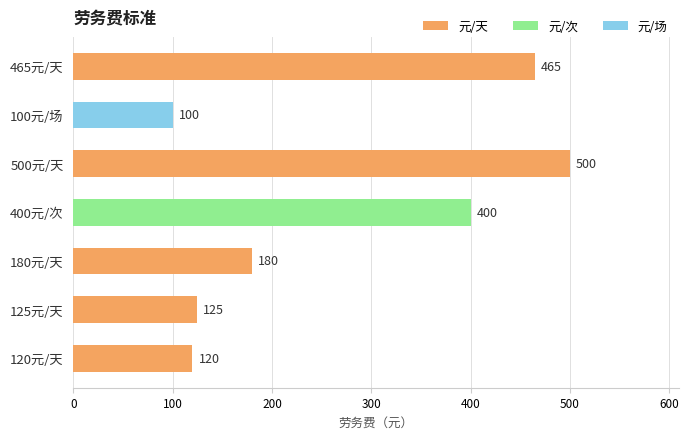

The 元/天 series shows 86 at 180元/天. True or false?

False